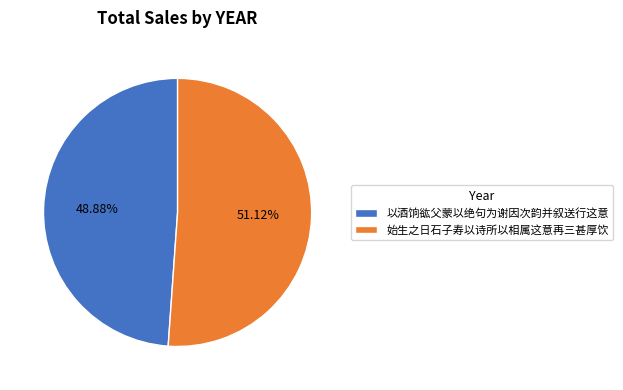

Is it true that 以酒饷谹父蒙以绝句为谢因次韵并叙送行这意 is 39% of the pie?

False